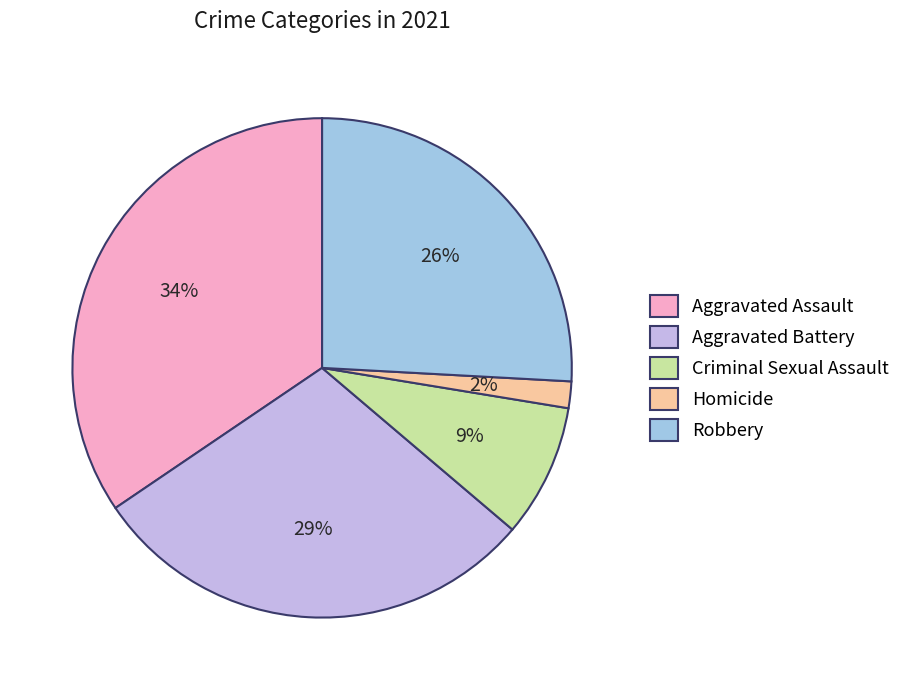

To the nearest percent, what percentage of the pie is Robbery?

26%